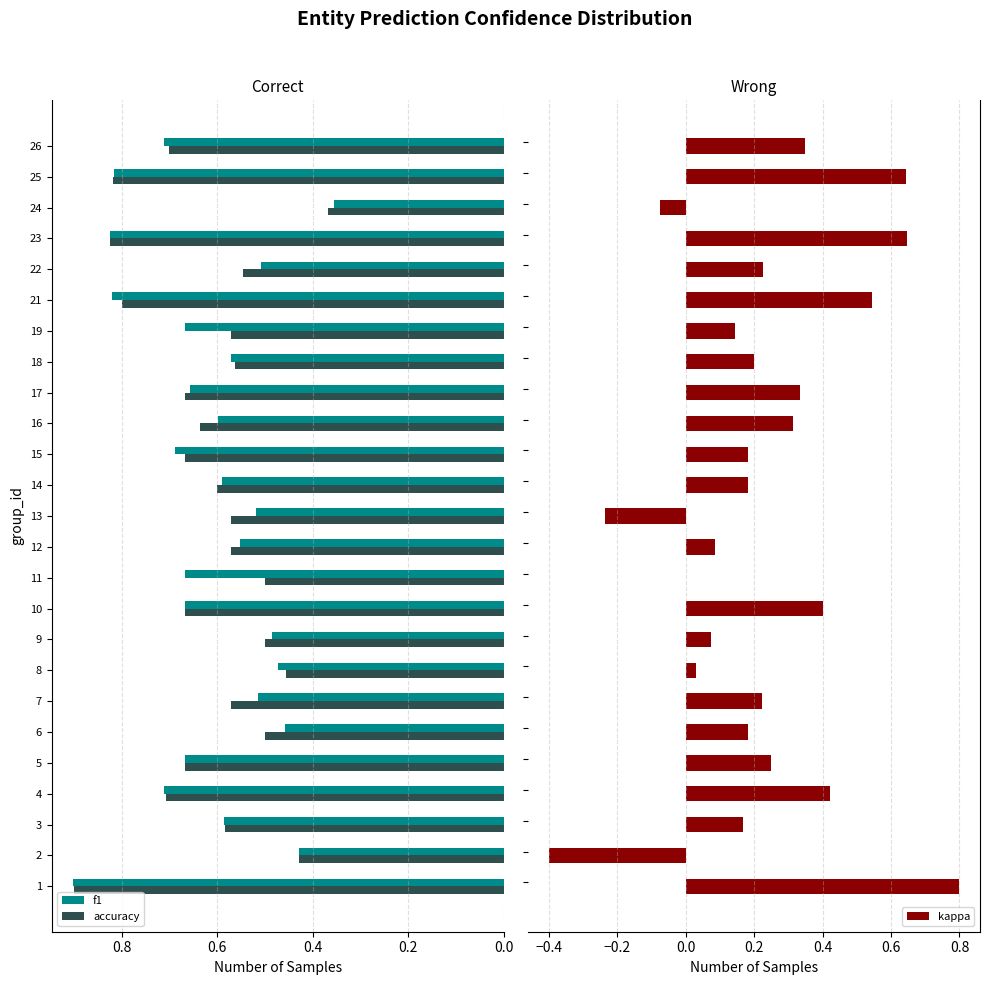

How many data points in kappa are less than 0?

3